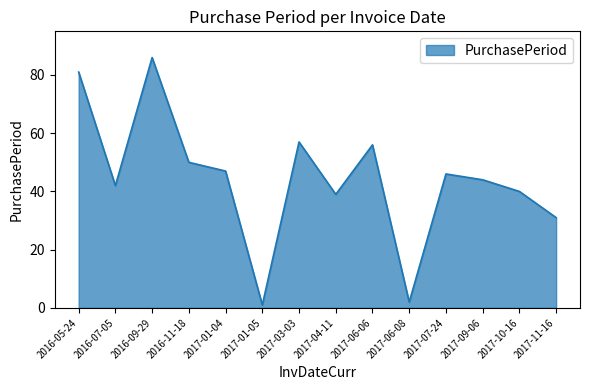

Approximately how many times larger is the value at 2017-10-16 compared to 2017-06-08?

20.0